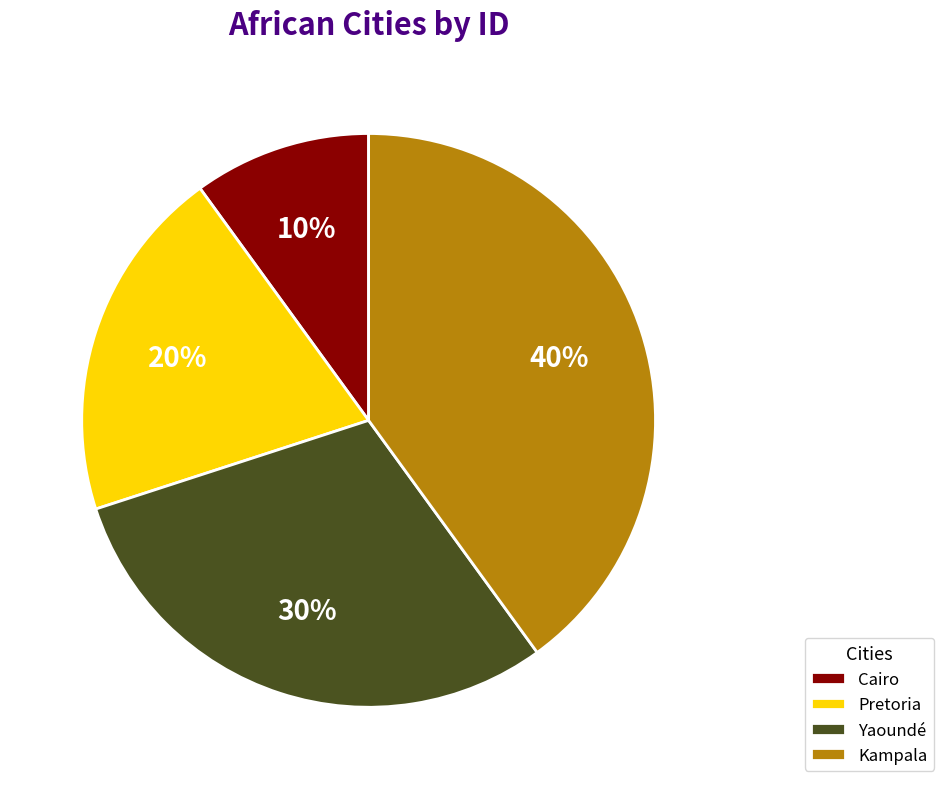

Which category has the smallest portion of the pie?

Cairo